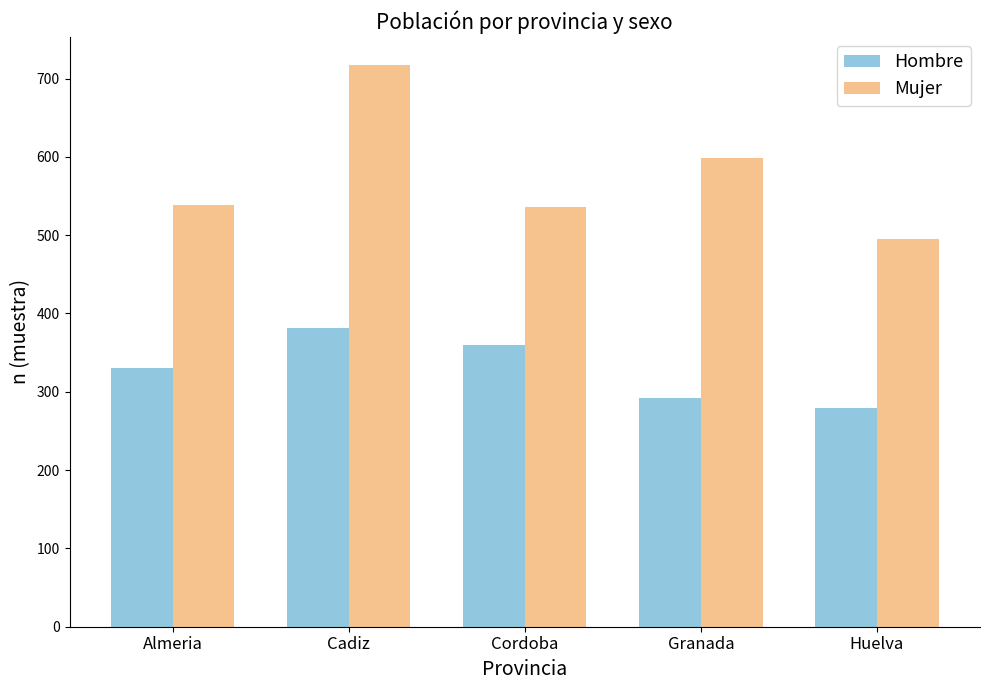

Which series has the largest total across all categories?

Mujer